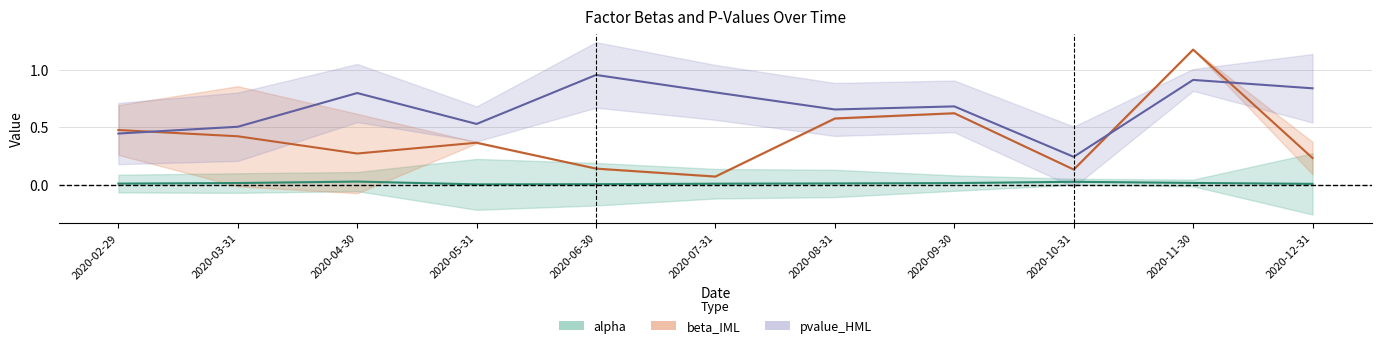

Reading left to right, extract all data points from this chart.

alpha: 2020-02-29=0.0	2020-03-31=0.0	2020-04-30=0.0	2020-05-31=0.0	2020-06-30=0.0	2020-07-31=0.0	2020-08-31=0.0	2020-09-30=0.0	2020-10-31=0.0	2020-11-30=0.0	2020-12-31=0.0
beta_IML: 2020-02-29=0.5	2020-03-31=0.4	2020-04-30=0.3	2020-05-31=0.4	2020-06-30=0.1	2020-07-31=0.1	2020-08-31=0.6	2020-09-30=0.6	2020-10-31=0.1	2020-11-30=1.2	2020-12-31=0.2
pvalue_HML: 2020-02-29=0.4	2020-03-31=0.5	2020-04-30=0.8	2020-05-31=0.5	2020-06-30=1.0	2020-07-31=0.8	2020-08-31=0.7	2020-09-30=0.7	2020-10-31=0.2	2020-11-30=0.9	2020-12-31=0.8